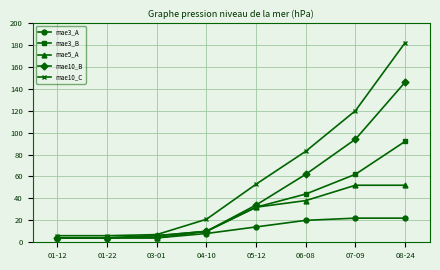

Is it true that mae10_B equals 10 at 04-10?

True